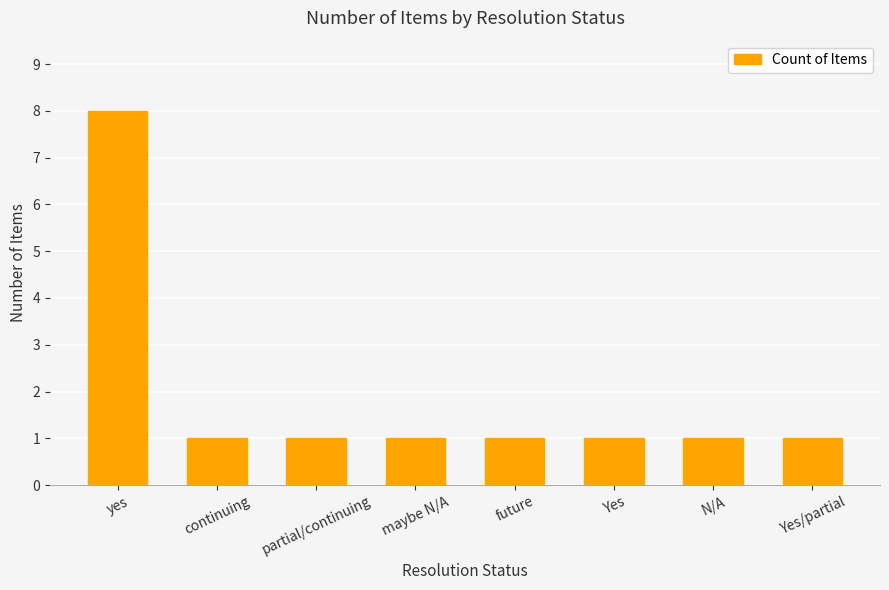

Reading left to right, extract all data points from this chart.

8	1	1	1	1	1	1	1